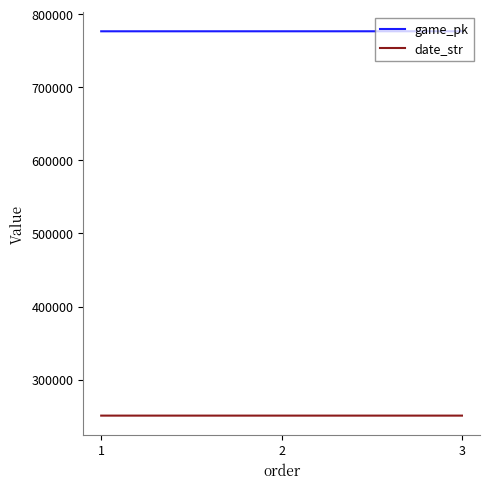

Is the value of date_str at 2 greater than the value of game_pk at 3?

No